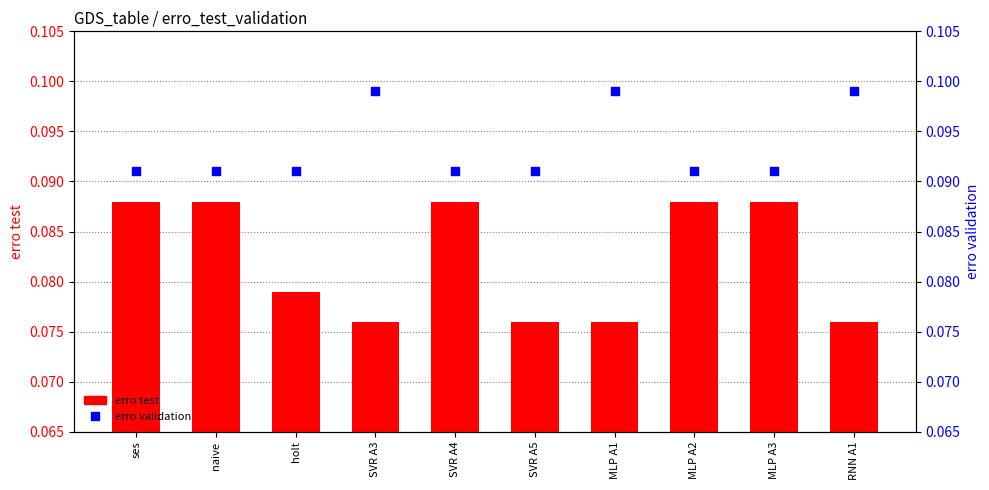

Which series reaches the minimum Y coordinate?

erro test